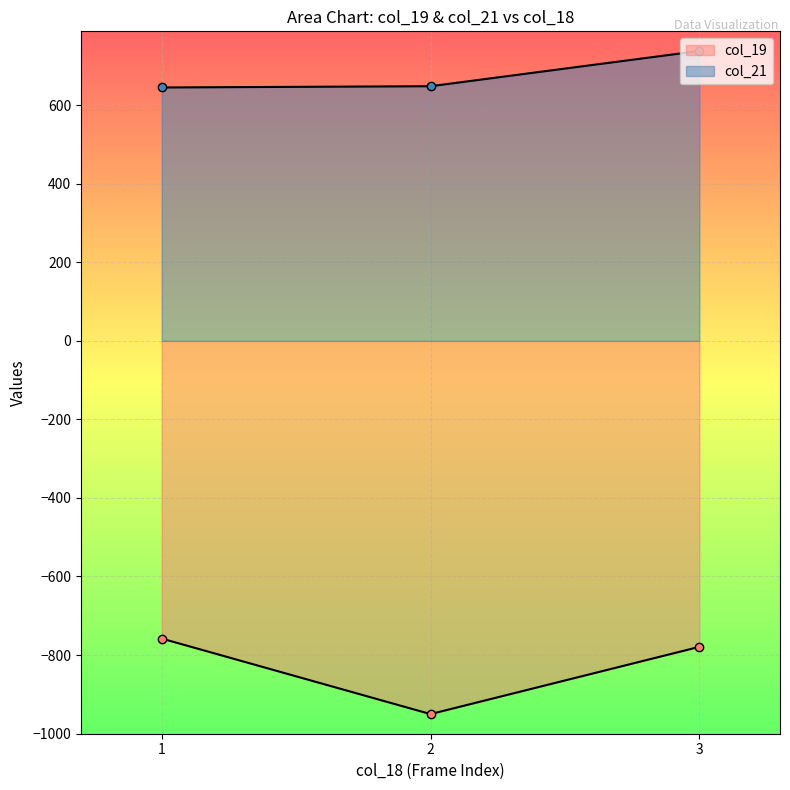

What is the approximate value of col_19 at 1?

-758.0